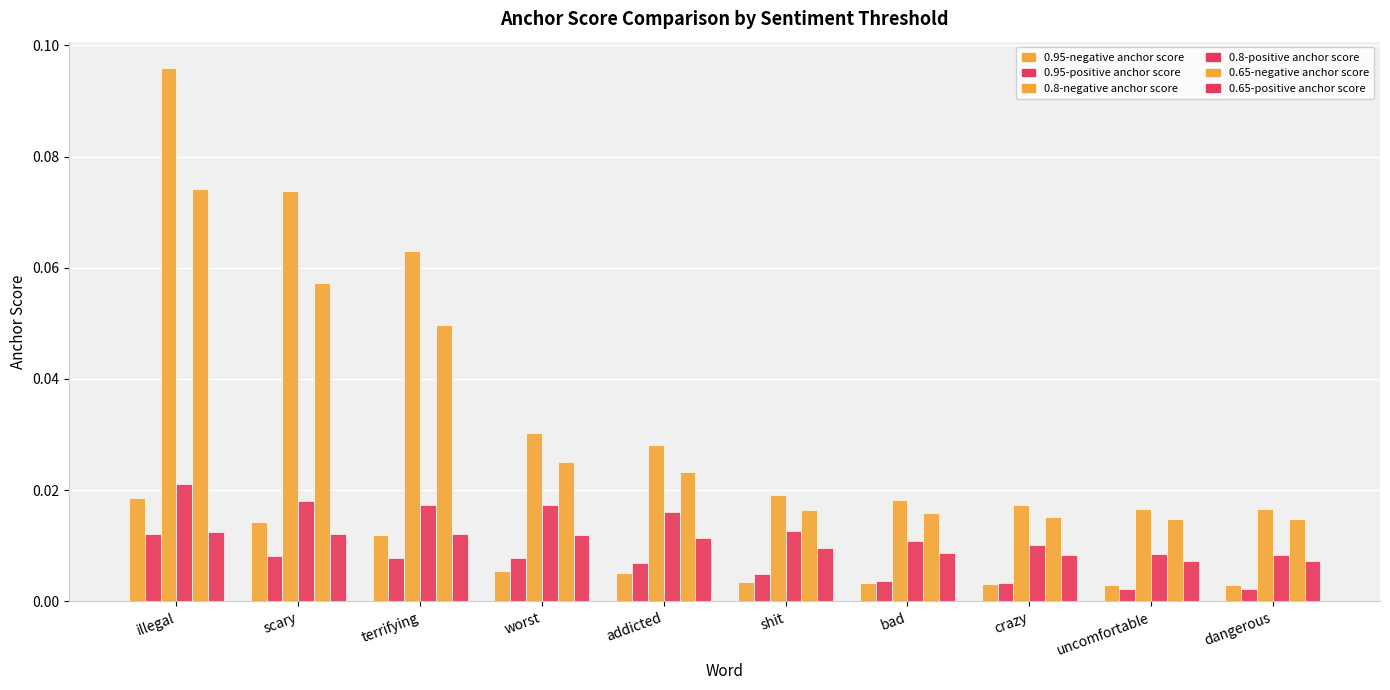

What is the label of the 7th bar from the left?

bad